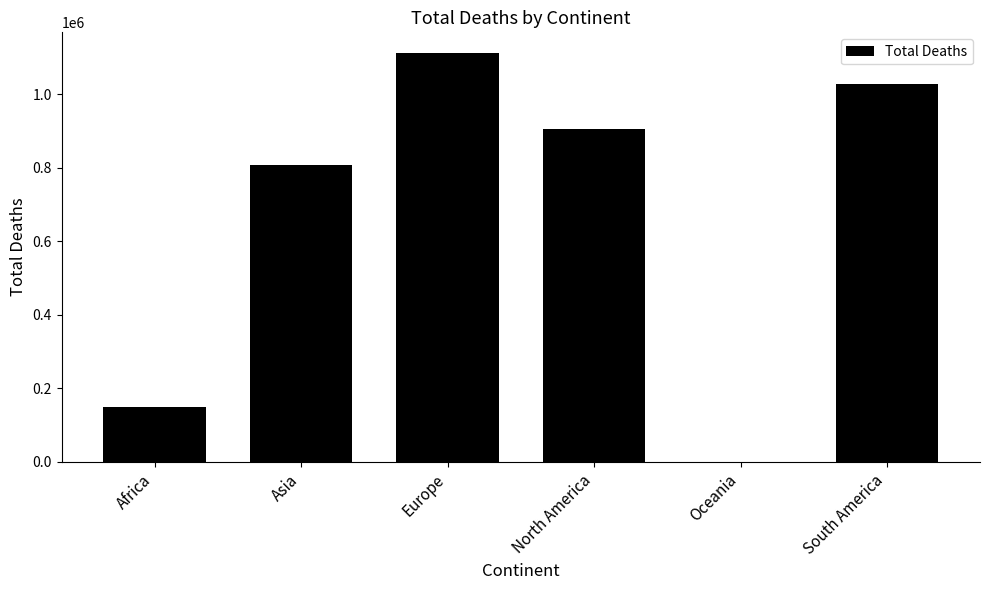

Which category has the highest value across all series?

Europe